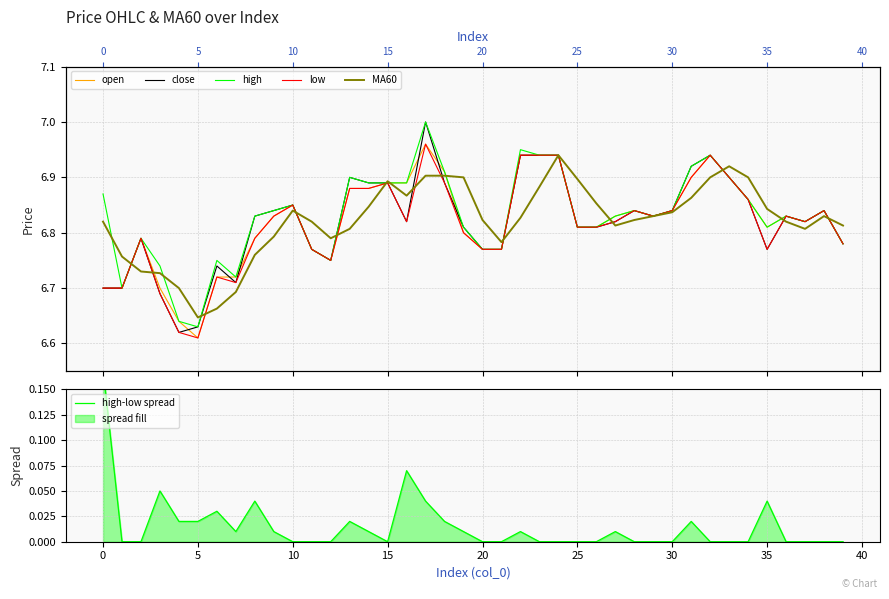

Is it true that close equals 6.8 at 38?

True